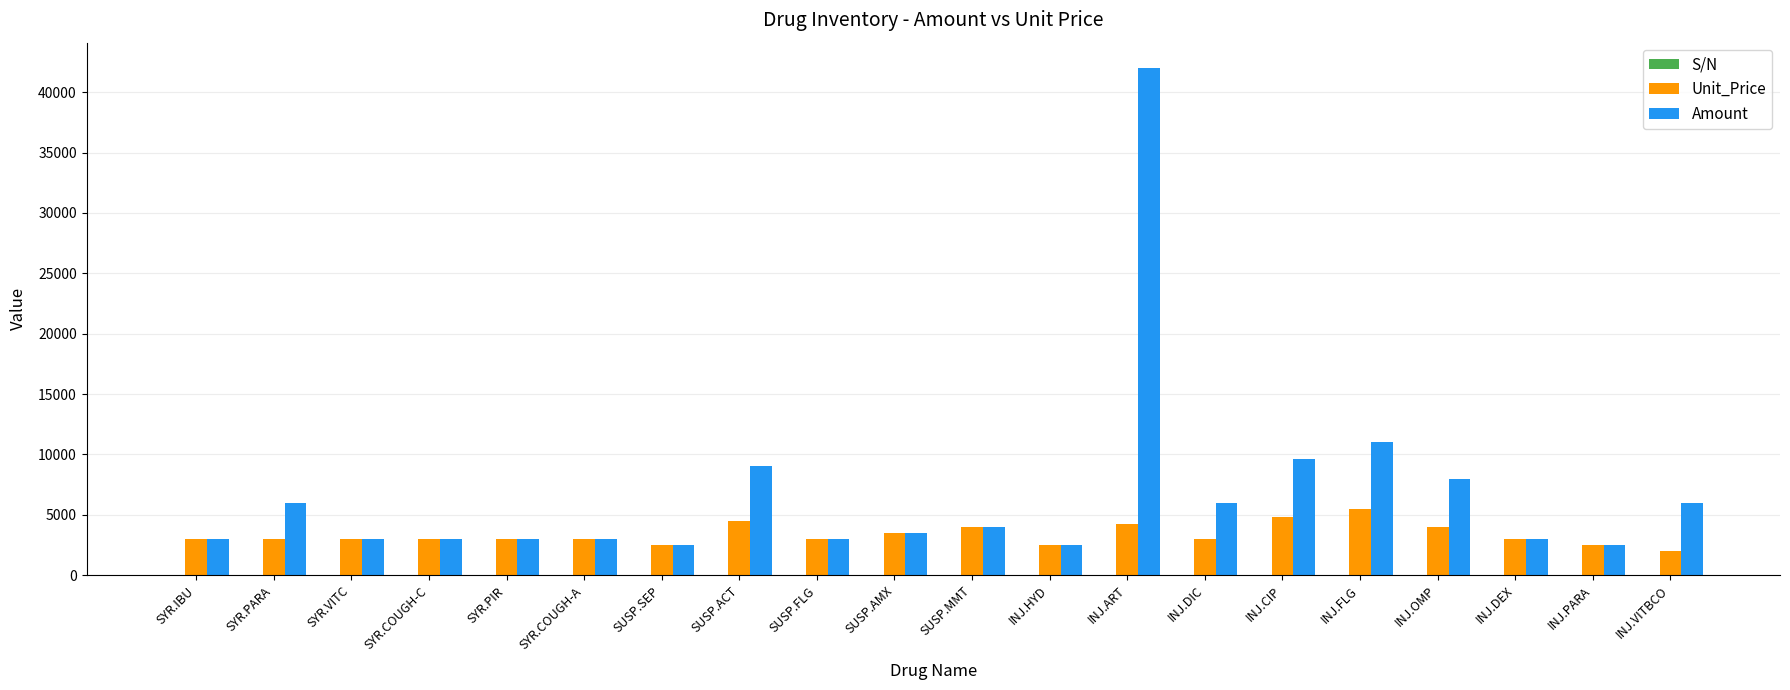

What is the sum of all Amount values?

133600